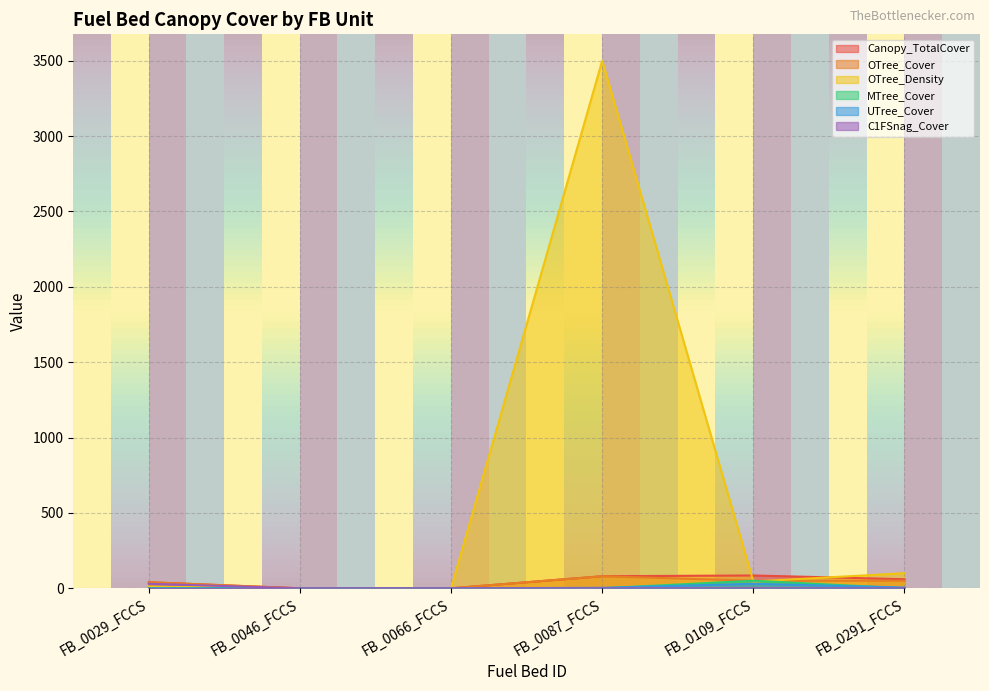

Which label corresponds to the largest value in the chart?

FB_0087_FCCS